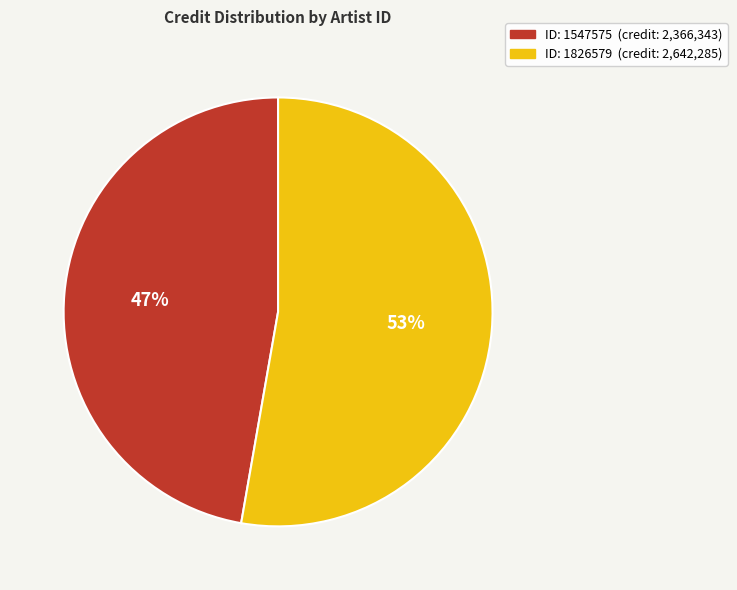

Does any single category account for the majority?

Yes